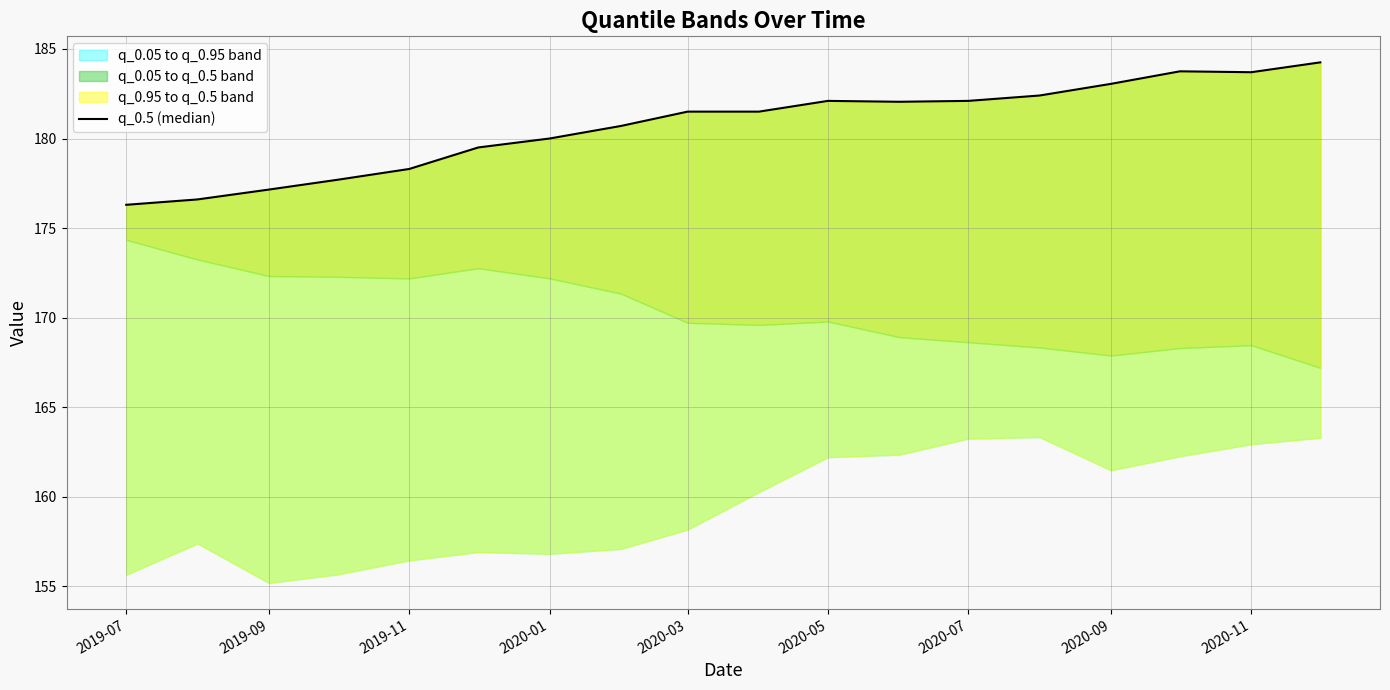

Reading right to left, what are all the values shown in this chart?

184.2	183.7	183.8	183.1	182.4	182.1	182.1	182.1	181.5	181.5	180.7	180.0	179.5	178.3	177.7	177.2	176.6	176.3